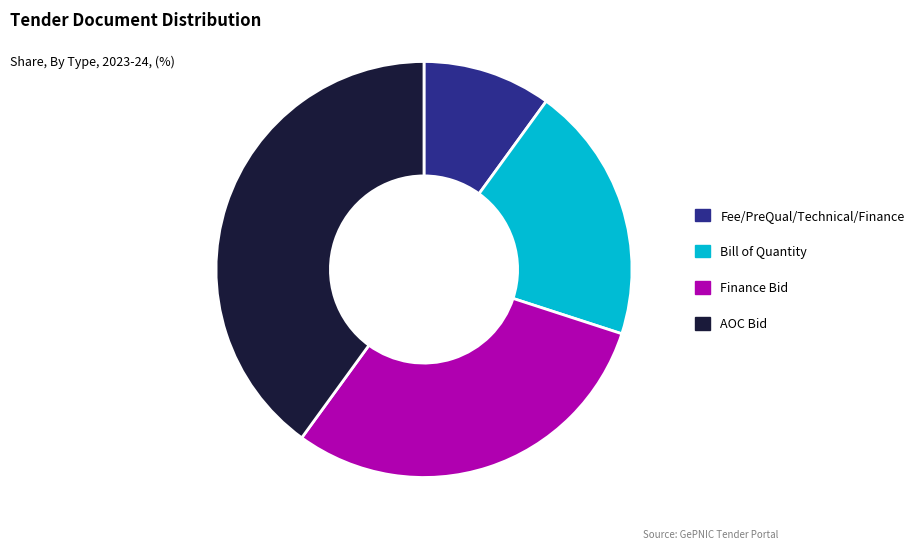

Which has a higher value, AOC Bid or Fee/PreQual/Technical/Finance?

AOC Bid